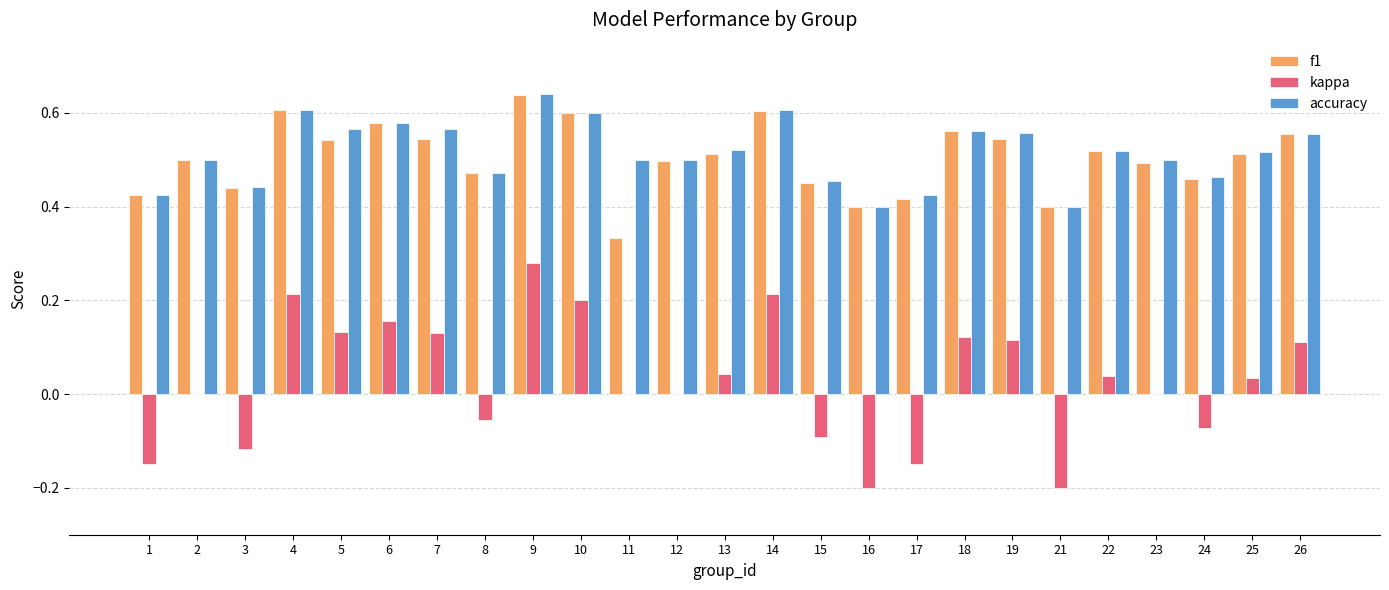

The value of f1 at 16 is 0.4. True or false?

True